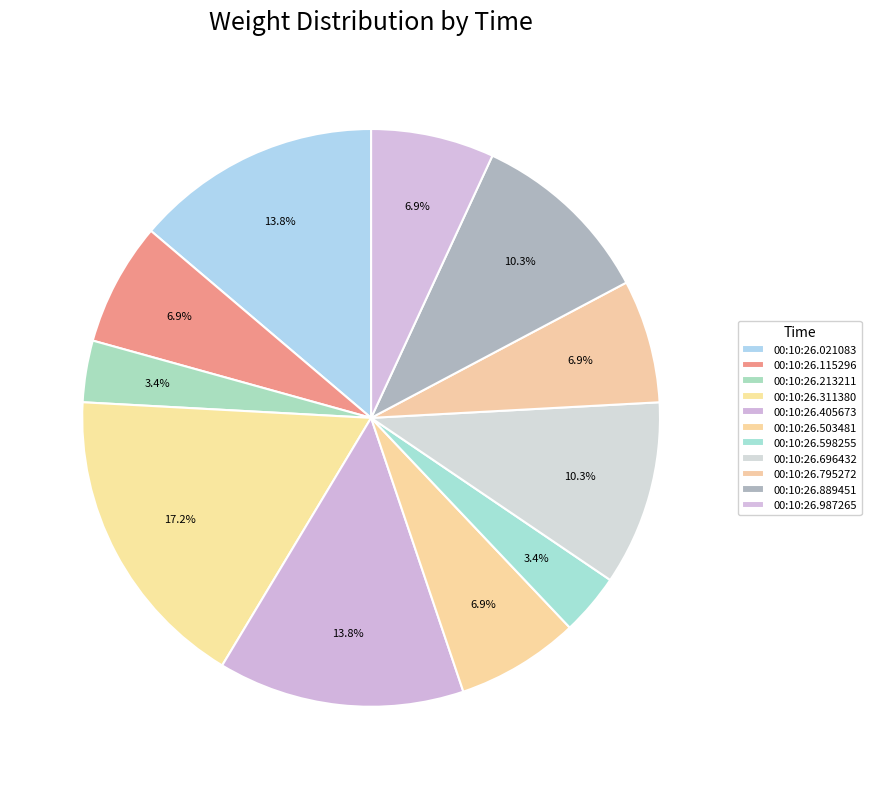

True or false: 00:10:26.503481 accounts for 21% of the total.

False